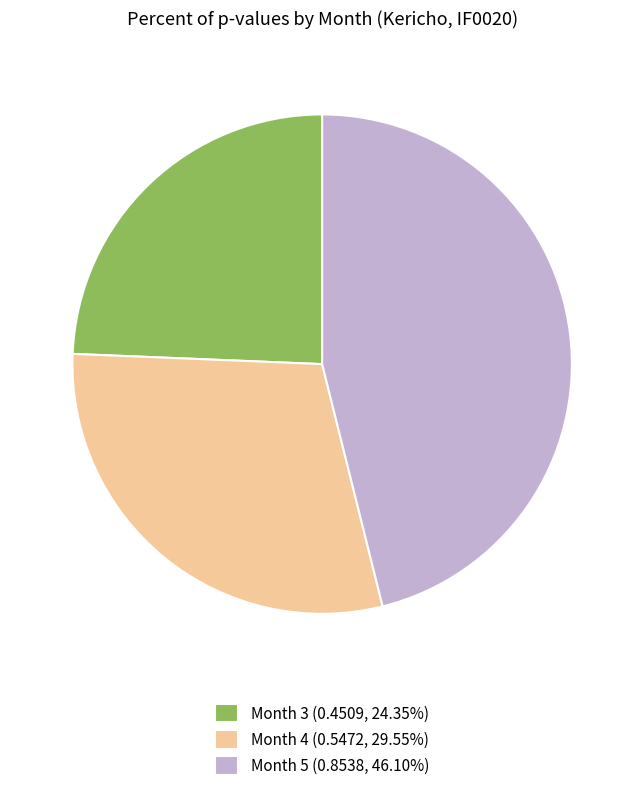

Does any single category account for the majority?

No